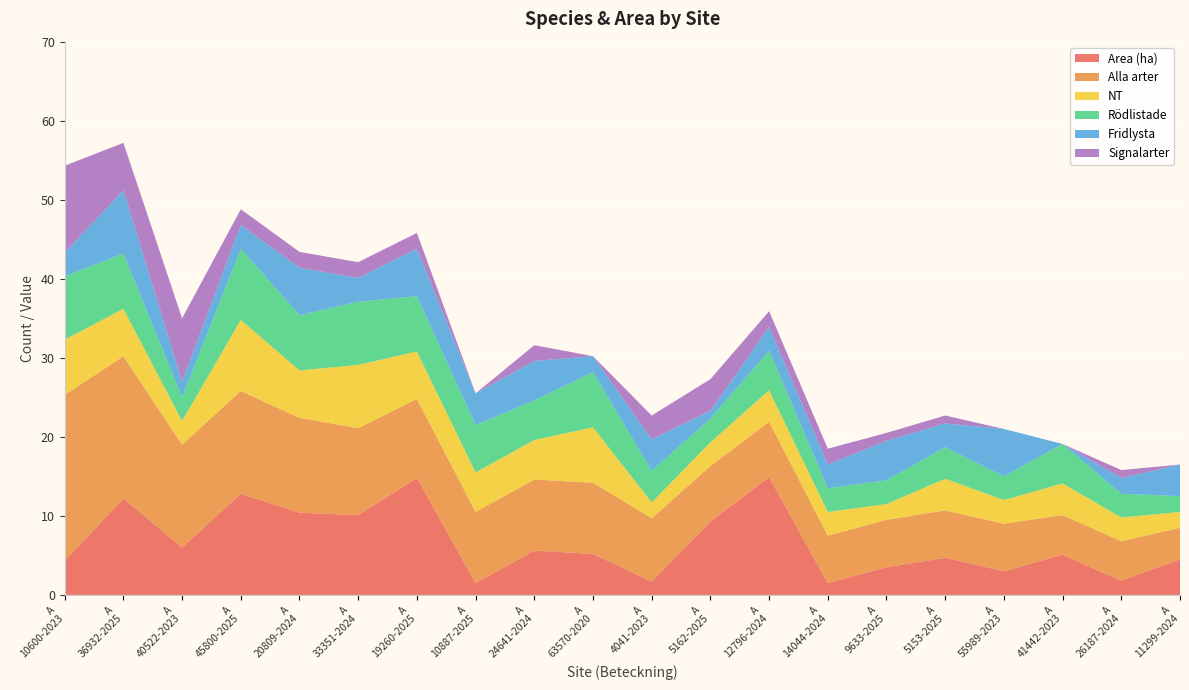

Reading left to right, extract all data points from this chart.

Area (ha): A 10600-2023=4.3	A 36932-2025=12.2	A 40522-2023=6.0	A 45800-2025=12.8	A 20809-2024=10.4	A 33351-2024=10.1	A 19260-2025=14.8	A 10887-2025=1.5	A 24641-2024=5.6	A 63570-2020=5.2	A 4041-2023=1.7	A 5162-2025=9.3	A 12796-2024=14.9	A 14044-2024=1.5	A 9633-2025=3.5	A 5153-2025=4.7	A 55989-2023=3.0	A 41442-2023=5.1	A 26187-2024=1.8	A 11299-2024=4.5
Alla arter: A 10600-2023=21.0	A 36932-2025=18.0	A 40522-2023=13.0	A 45800-2025=13.0	A 20809-2024=12.0	A 33351-2024=11.0	A 19260-2025=10.0	A 10887-2025=9.0	A 24641-2024=9.0	A 63570-2020=9.0	A 4041-2023=8.0	A 5162-2025=7.0	A 12796-2024=7.0	A 14044-2024=6.0	A 9633-2025=6.0	A 5153-2025=6.0	A 55989-2023=6.0	A 41442-2023=5.0	A 26187-2024=5.0	A 11299-2024=4.0
NT: A 10600-2023=7.0	A 36932-2025=6.0	A 40522-2023=3.0	A 45800-2025=9.0	A 20809-2024=6.0	A 33351-2024=8.0	A 19260-2025=6.0	A 10887-2025=5.0	A 24641-2024=5.0	A 63570-2020=7.0	A 4041-2023=2.0	A 5162-2025=3.0	A 12796-2024=4.0	A 14044-2024=3.0	A 9633-2025=2.0	A 5153-2025=4.0	A 55989-2023=3.0	A 41442-2023=4.0	A 26187-2024=3.0	A 11299-2024=2.0
Rödlistade: A 10600-2023=8.0	A 36932-2025=7.0	A 40522-2023=3.0	A 45800-2025=9.0	A 20809-2024=7.0	A 33351-2024=8.0	A 19260-2025=7.0	A 10887-2025=6.0	A 24641-2024=5.0	A 63570-2020=7.0	A 4041-2023=4.0	A 5162-2025=3.0	A 12796-2024=5.0	A 14044-2024=3.0	A 9633-2025=3.0	A 5153-2025=4.0	A 55989-2023=3.0	A 41442-2023=5.0	A 26187-2024=3.0	A 11299-2024=2.0
Fridlysta: A 10600-2023=3.0	A 36932-2025=8.0	A 40522-2023=2.0	A 45800-2025=3.0	A 20809-2024=6.0	A 33351-2024=3.0	A 19260-2025=6.0	A 10887-2025=4.0	A 24641-2024=5.0	A 63570-2020=2.0	A 4041-2023=4.0	A 5162-2025=1.0	A 12796-2024=3.0	A 14044-2024=3.0	A 9633-2025=5.0	A 5153-2025=3.0	A 55989-2023=6.0	A 41442-2023=0.0	A 26187-2024=2.0	A 11299-2024=4.0
Signalarter: A 10600-2023=11.0	A 36932-2025=6.0	A 40522-2023=8.0	A 45800-2025=2.0	A 20809-2024=2.0	A 33351-2024=2.0	A 19260-2025=2.0	A 10887-2025=0.0	A 24641-2024=2.0	A 63570-2020=0.0	A 4041-2023=3.0	A 5162-2025=4.0	A 12796-2024=2.0	A 14044-2024=2.0	A 9633-2025=1.0	A 5153-2025=1.0	A 55989-2023=0.0	A 41442-2023=0.0	A 26187-2024=1.0	A 11299-2024=0.0